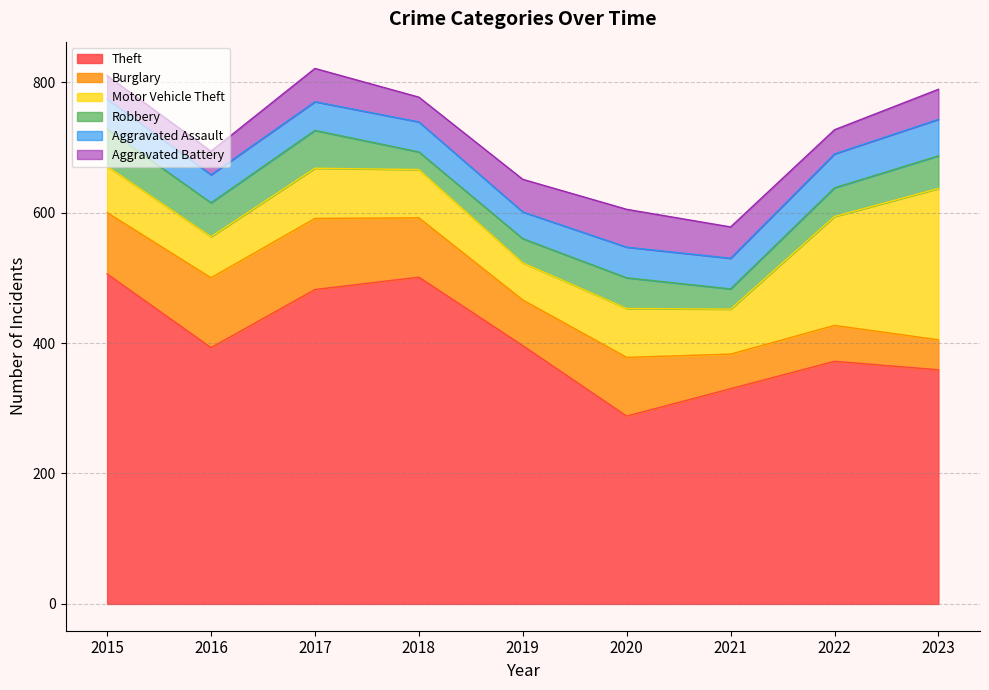

Reading left to right, what are all the values shown in this chart?

Theft: 506	393	482	501	396	288	330	372	359
Burglary: 94	107	109	91	70	90	53	55	46
Motor Vehicle Theft: 71	63	77	74	57	75	69	167	232
Robbery: 57	52	58	27	37	47	31	44	50
Aggravated Assault: 46	43	44	46	41	47	47	52	56
Aggravated Battery: 36	36	51	38	50	58	48	37	46